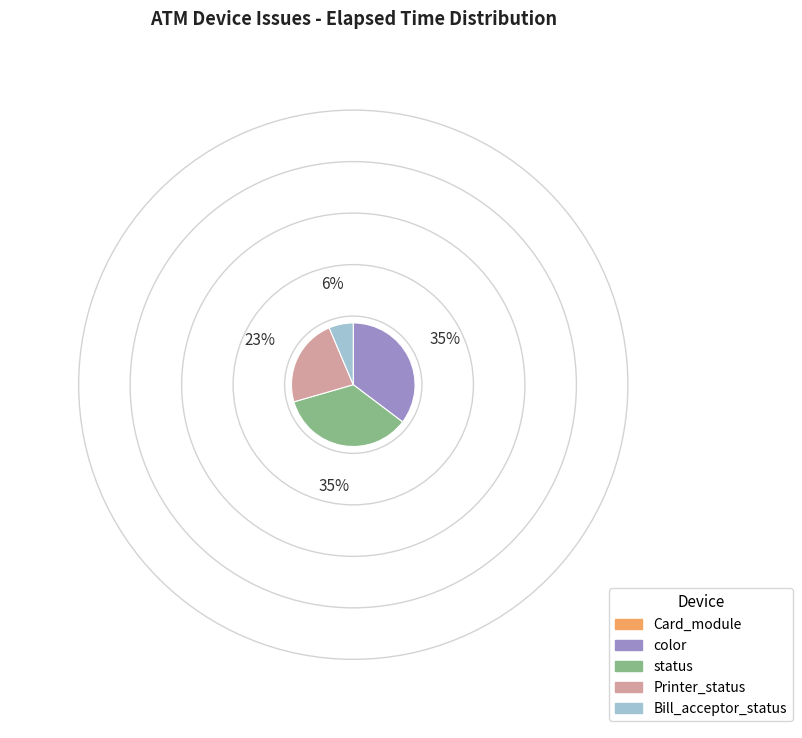

Which has a higher value, color or Bill_acceptor_status?

color